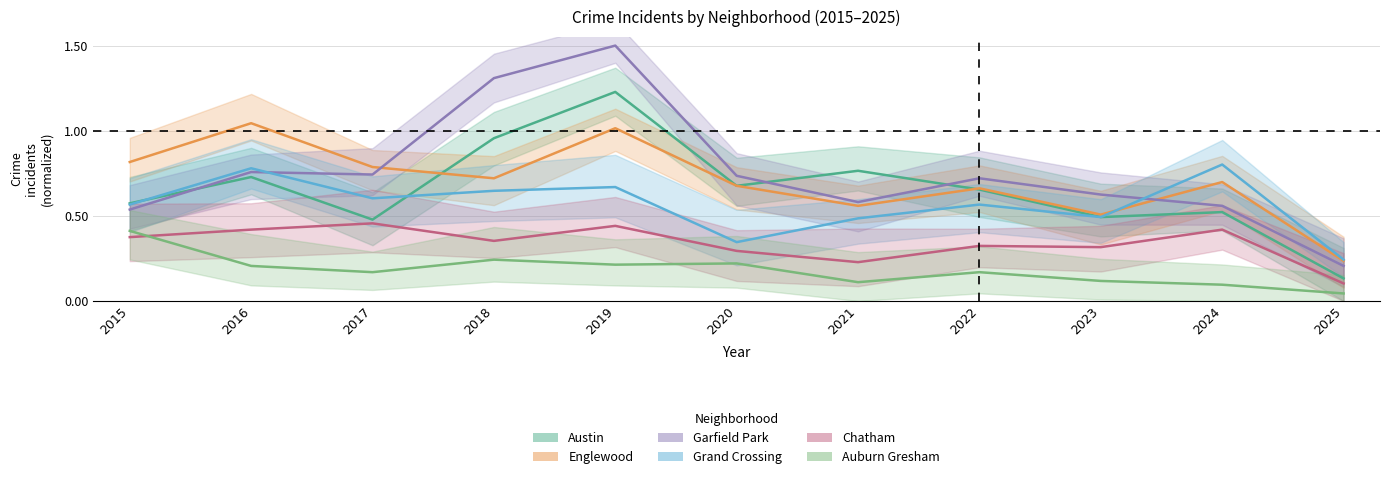

Which series has the largest range (max minus min)?

Garfield Park